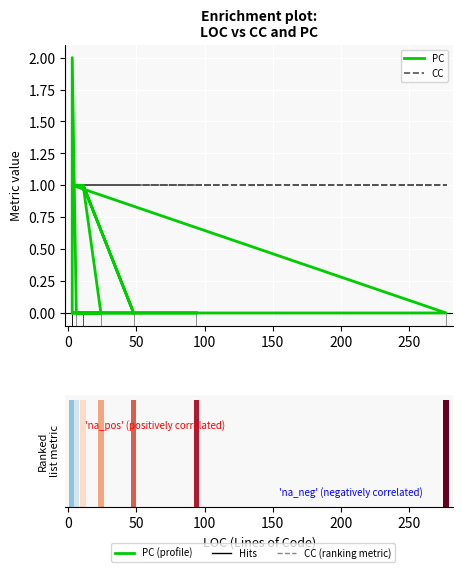

What are all the series names shown in the legend?

PC, CC